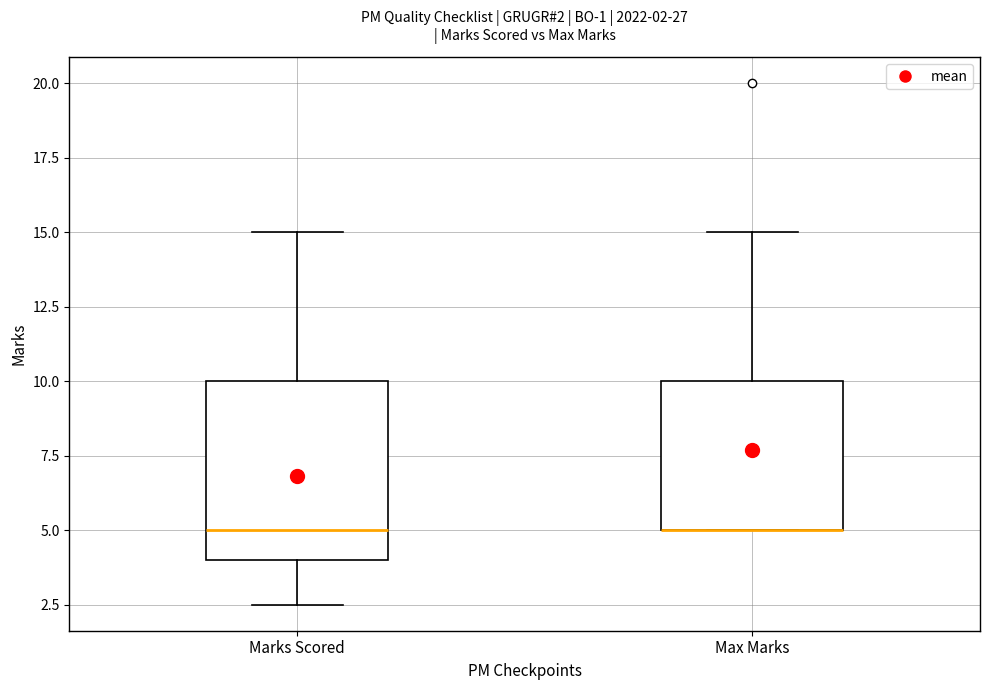

Comparing the boxes themselves (not the whiskers), which one is the tallest?

Marks Scored